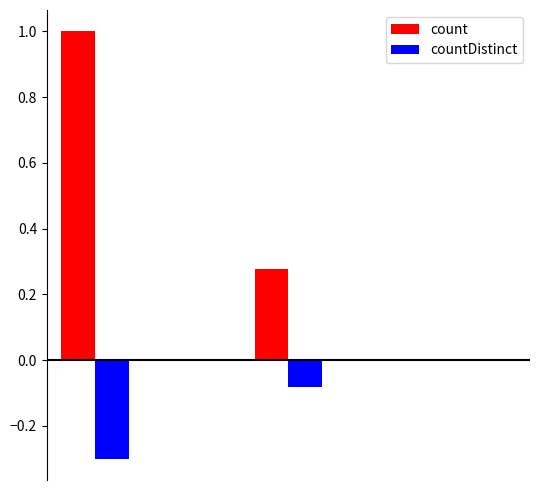

What is the sum of all count values?

1.3